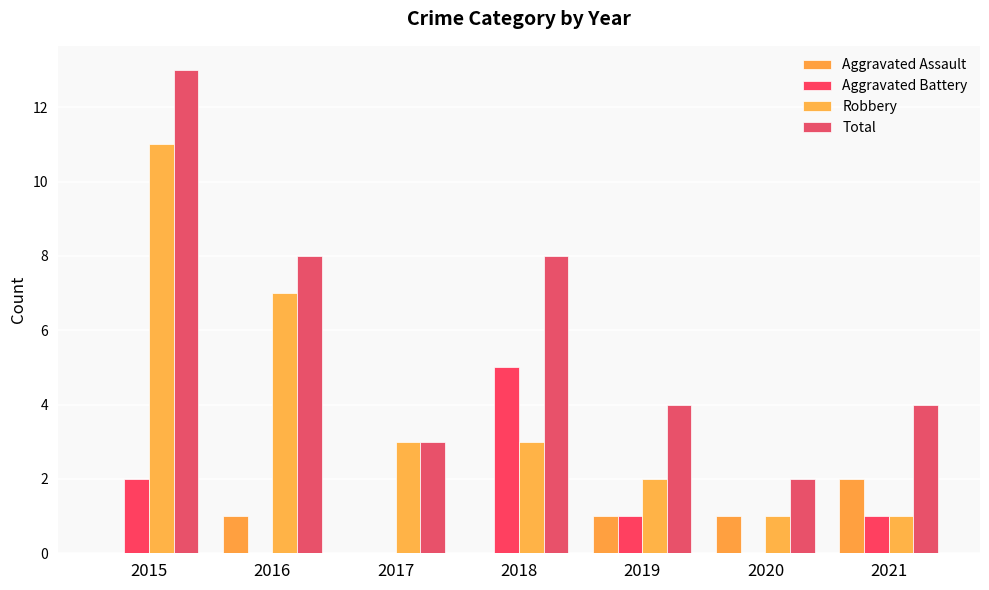

What is the sum of the Total values at 2019 and 2021?

8